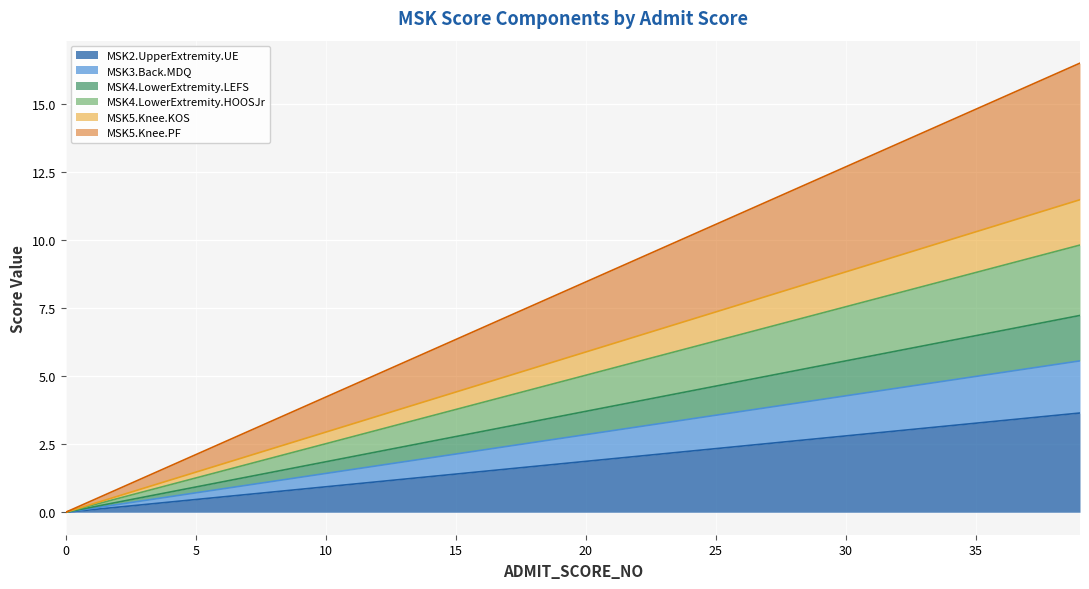

Rank the categories by MSK4.LowerExtremity.LEFS value from highest to lowest.

39, 38, 37, 36, 35, 34, 33, 32, 31, 30, 29, 28, 27, 26, 25, 24, 23, 22, 21, 20, 19, 18, 17, 16, 15, 14, 13, 12, 11, 10, 9, 8, 7, 6, 5, 4, 3, 2, 1, 0